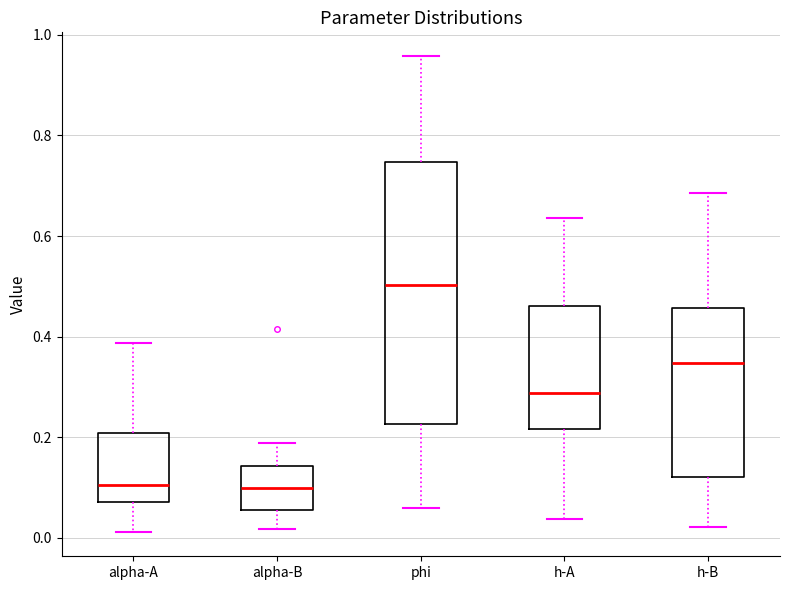

Reading left to right, transcribe this box plot: for each box, give where its median line is, the range the box spans, and where its two whiskers end, as read against the y-axis. The values are not printed on the chart, so give them approximately, as read against the axis.

alpha-A: median 0.10, box 0.08 to 0.20, whiskers 0.02 to 0.38
alpha-B: median 0.10, box 0.06 to 0.14, whiskers 0.02 to 0.18
phi: median 0.50, box 0.22 to 0.74, whiskers 0.06 to 0.96
h-A: median 0.28, box 0.22 to 0.46, whiskers 0.04 to 0.64
h-B: median 0.34, box 0.12 to 0.46, whiskers 0.02 to 0.68